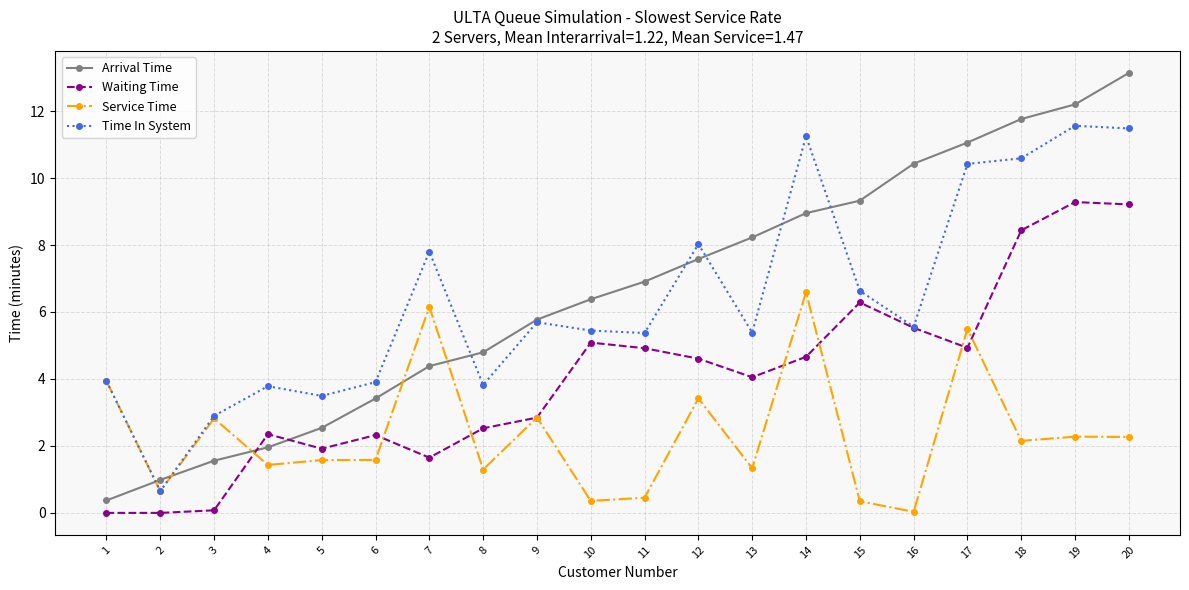

The Service Time series shows 3.9 at 1. True or false?

True